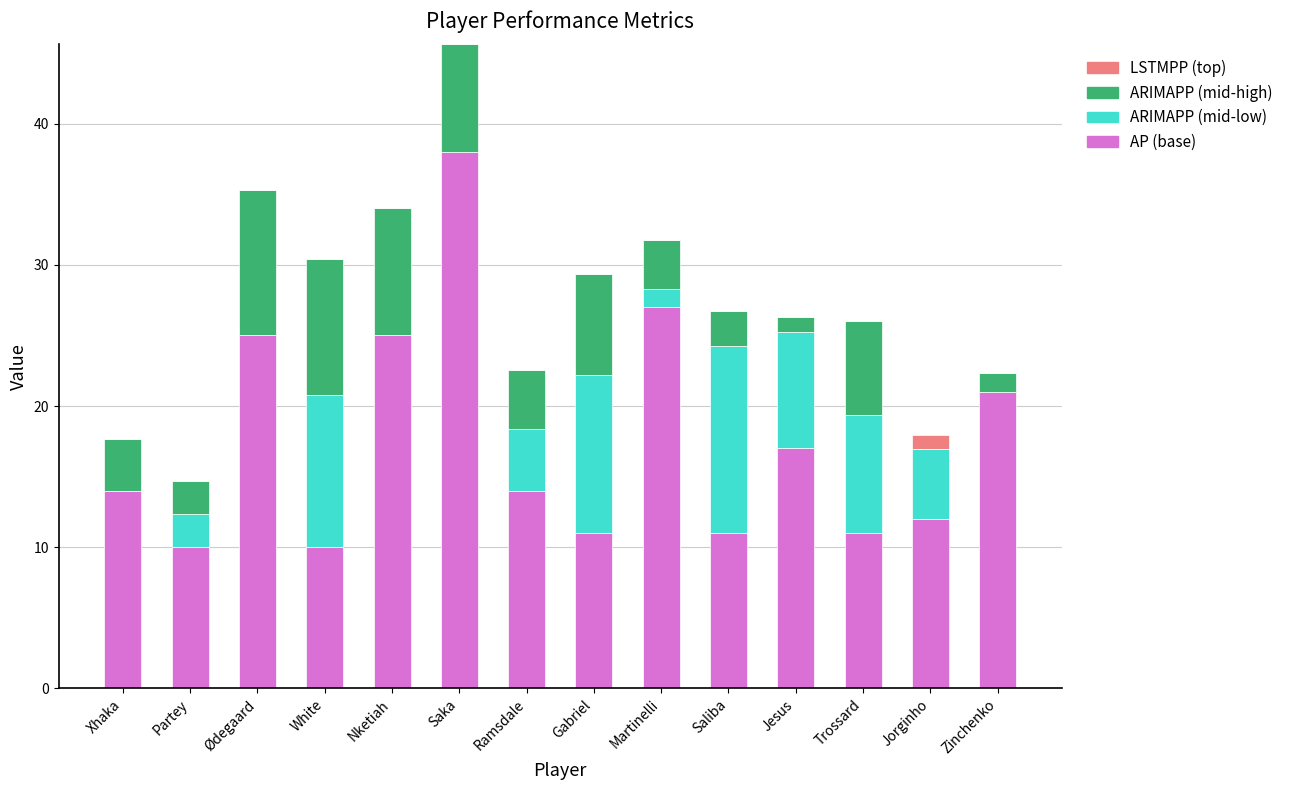

What is the total value across all series at Jorginho?

17.9